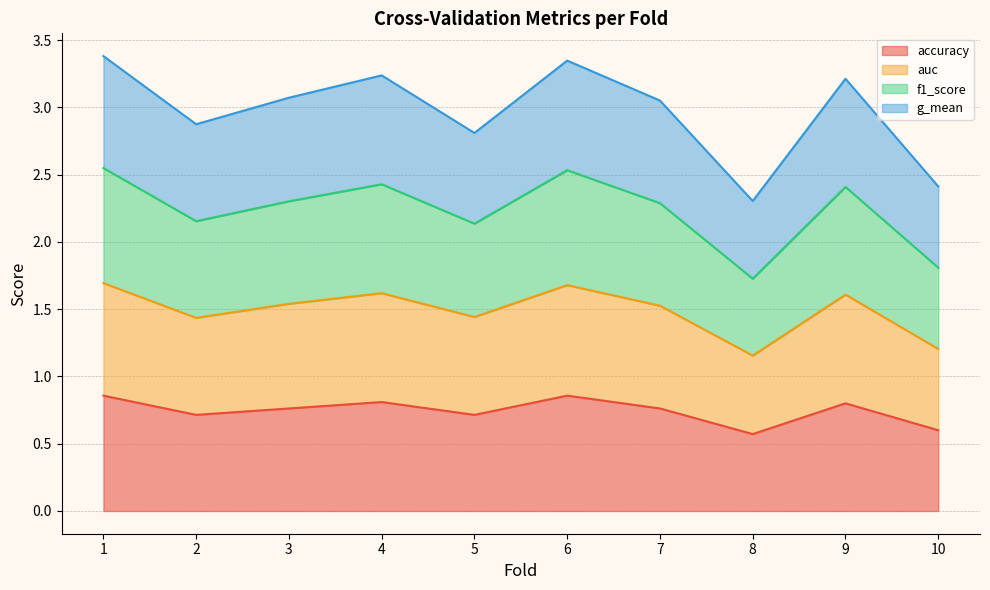

What is the minimum value for accuracy?

0.6